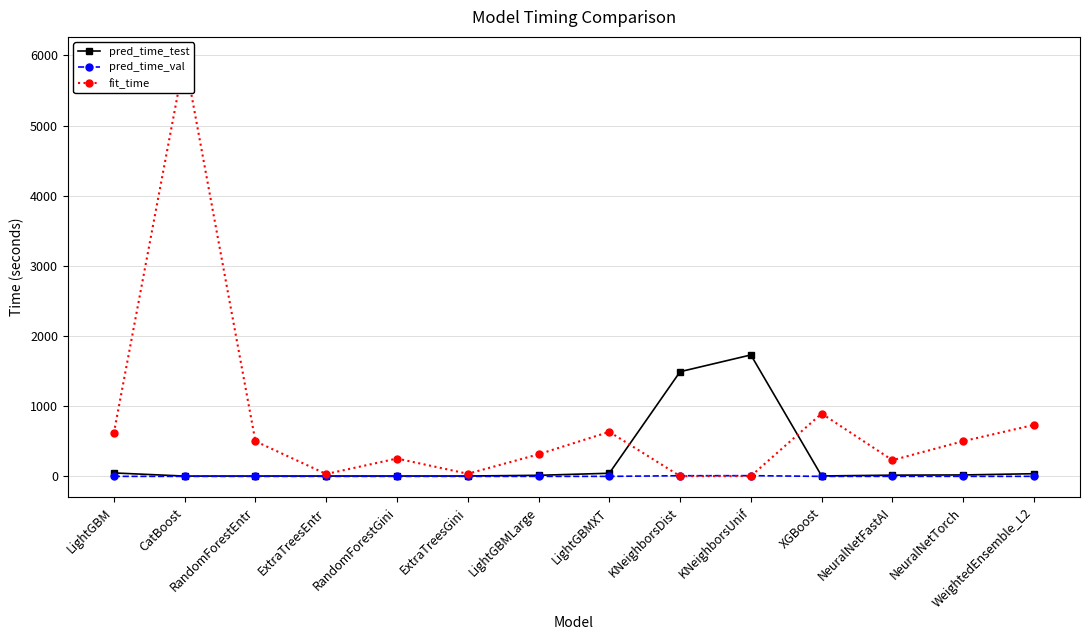

Between RandomForestGini and CatBoost, which is larger?

RandomForestGini